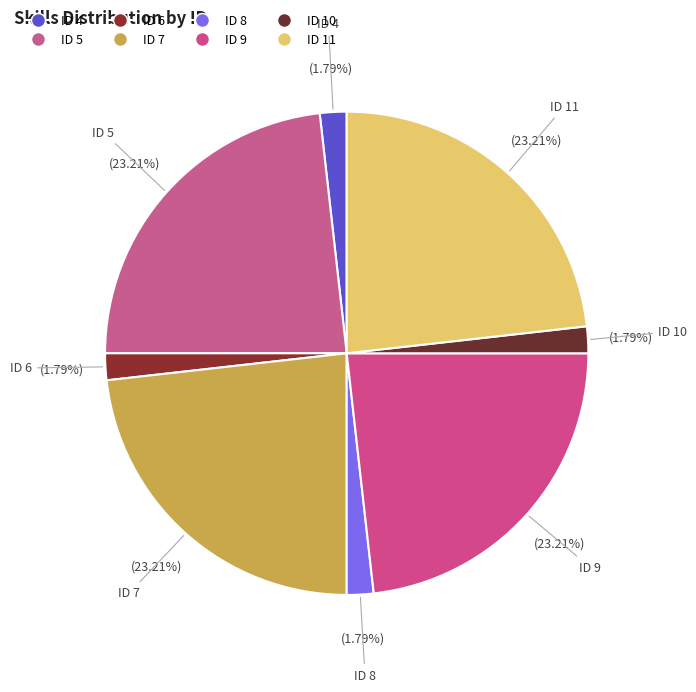

How many slices are in this pie chart?

8